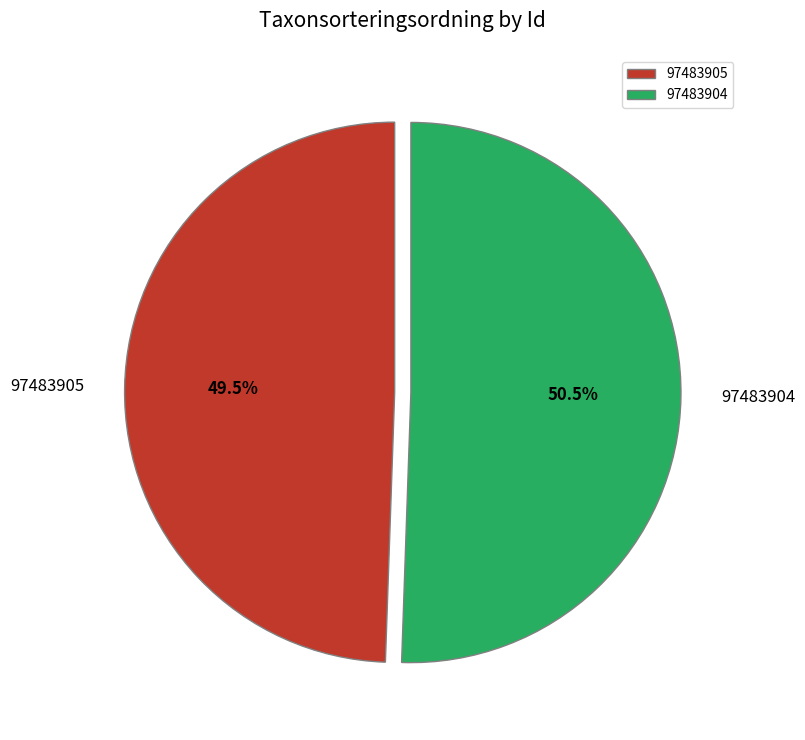

Which category has the biggest portion of the pie?

97483904